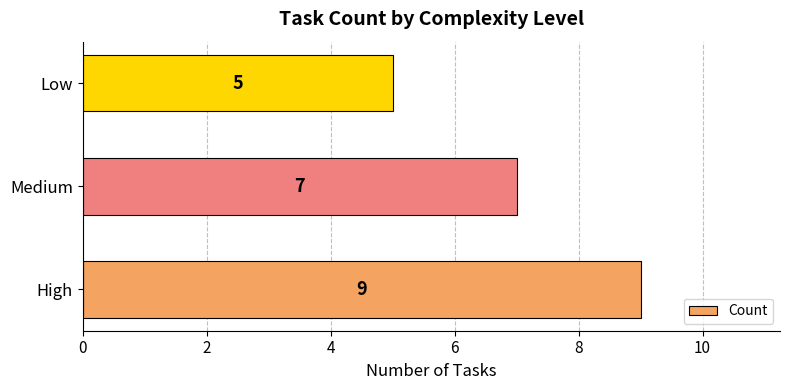

What is the greatest value displayed?

9